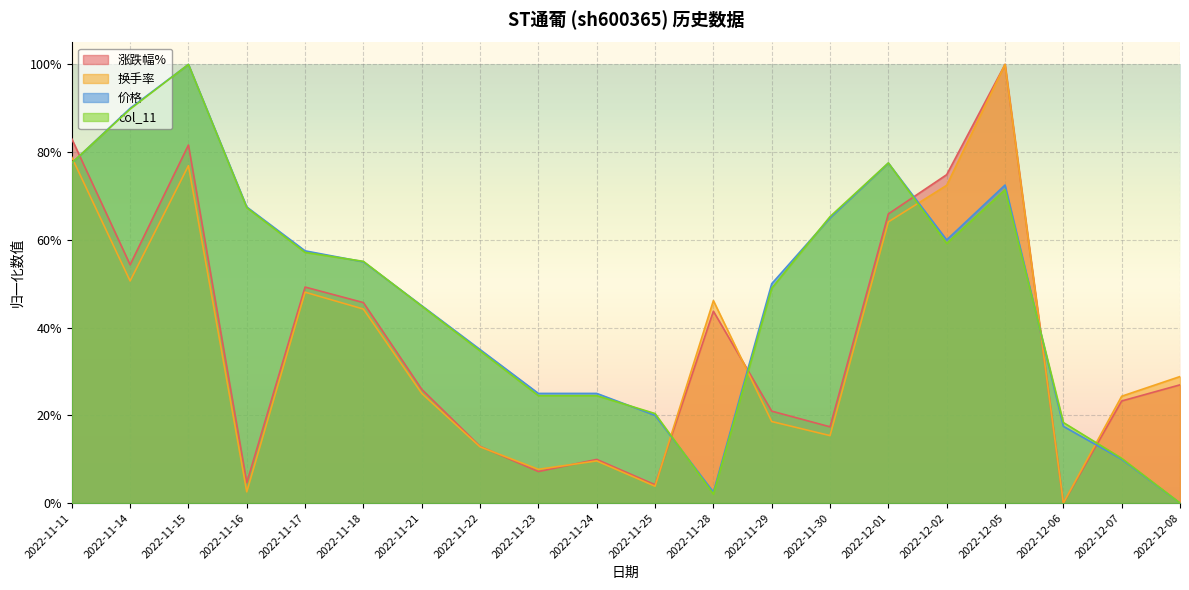

What is the spread (max minus min) of values at 2022-12-05?

0.3